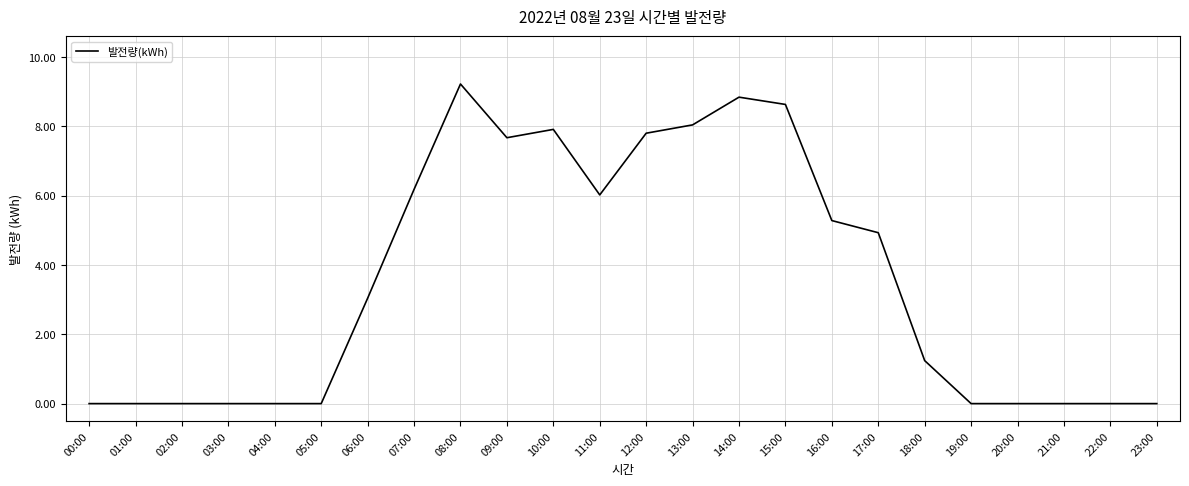

At which category does the chart reach its peak across all series?

08:00